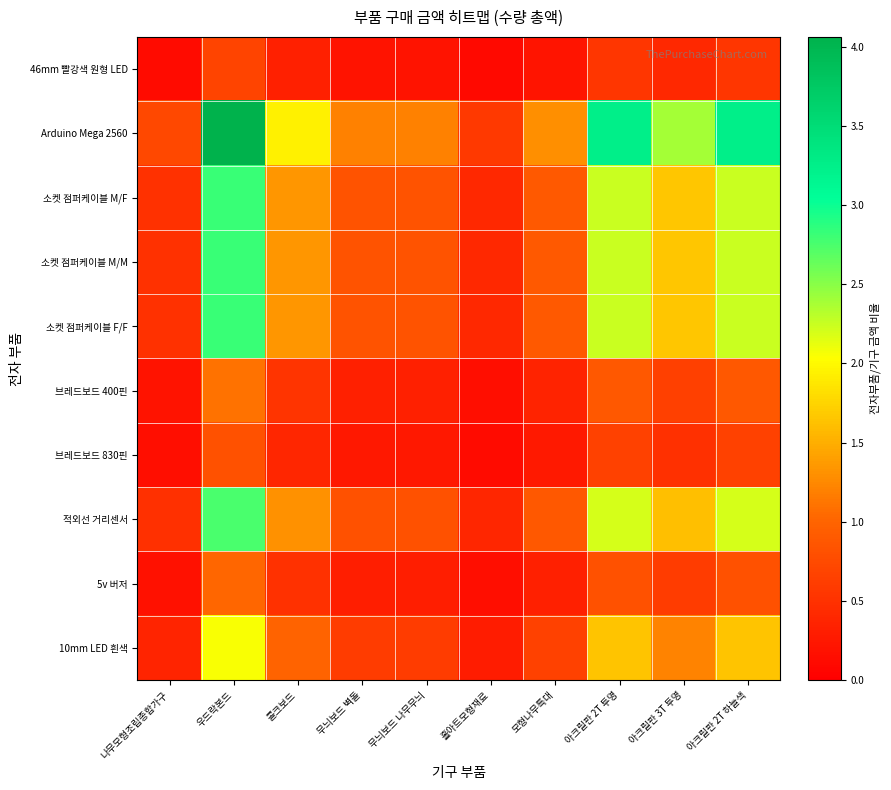

Reading right to left, transcribe all the data shown in this chart.

46mm 빨강색 원형 LED: 아크릴판 2T 하늘색=0.6	아크릴판 3T 투명=0.4	아크릴판 2T 투명=0.6	모형나무특대=0.2	홀아트모형재료=0.1	무늬보드 나무무늬=0.2	무늬보드 벽돌=0.2	콜크보드=0.3	우드락본드=0.7	나무모형조립종합가구=0.1
Arduino Mega 2560: 아크릴판 2T 하늘색=3.2	아크릴판 3T 투명=2.4	아크릴판 2T 투명=3.2	모형나무특대=1.3	홀아트모형재료=0.6	무늬보드 나무무늬=1.2	무늬보드 벽돌=1.2	콜크보드=1.9	우드락본드=4.1	나무모형조립종합가구=0.7
소켓 점퍼케이블 M/F: 아크릴판 2T 하늘색=2.2	아크릴판 3T 투명=1.7	아크릴판 2T 투명=2.2	모형나무특대=0.9	홀아트모형재료=0.4	무늬보드 나무무늬=0.8	무늬보드 벽돌=0.8	콜크보드=1.3	우드락본드=2.8	나무모형조립종합가구=0.5
소켓 점퍼케이블 M/M: 아크릴판 2T 하늘색=2.2	아크릴판 3T 투명=1.7	아크릴판 2T 투명=2.2	모형나무특대=0.9	홀아트모형재료=0.4	무늬보드 나무무늬=0.8	무늬보드 벽돌=0.8	콜크보드=1.3	우드락본드=2.8	나무모형조립종합가구=0.5
소켓 점퍼케이블 F/F: 아크릴판 2T 하늘색=2.2	아크릴판 3T 투명=1.7	아크릴판 2T 투명=2.2	모형나무특대=0.9	홀아트모형재료=0.4	무늬보드 나무무늬=0.8	무늬보드 벽돌=0.8	콜크보드=1.3	우드락본드=2.8	나무모형조립종합가구=0.5
브레드보드 400핀: 아크릴판 2T 하늘색=0.9	아크릴판 3T 투명=0.6	아크릴판 2T 투명=0.9	모형나무특대=0.4	홀아트모형재료=0.2	무늬보드 나무무늬=0.3	무늬보드 벽돌=0.3	콜크보드=0.5	우드락본드=1.1	나무모형조립종합가구=0.2
브레드보드 830핀: 아크릴판 2T 하늘색=0.7	아크릴판 3T 투명=0.5	아크릴판 2T 투명=0.7	모형나무특대=0.3	홀아트모형재료=0.1	무늬보드 나무무늬=0.2	무늬보드 벽돌=0.2	콜크보드=0.4	우드락본드=0.8	나무모형조립종합가구=0.1
적외선 거리센서: 아크릴판 2T 하늘색=2.2	아크릴판 3T 투명=1.6	아크릴판 2T 투명=2.2	모형나무특대=0.9	홀아트모형재료=0.4	무늬보드 나무무늬=0.8	무늬보드 벽돌=0.8	콜크보드=1.3	우드락본드=2.8	나무모형조립종합가구=0.5
5v 버저: 아크릴판 2T 하늘색=0.8	아크릴판 3T 투명=0.6	아크릴판 2T 투명=0.8	모형나무특대=0.3	홀아트모형재료=0.1	무늬보드 나무무늬=0.3	무늬보드 벽돌=0.3	콜크보드=0.5	우드락본드=1.0	나무모형조립종합가구=0.2
10mm LED 흰색: 아크릴판 2T 하늘색=1.6	아크릴판 3T 투명=1.2	아크릴판 2T 투명=1.6	모형나무특대=0.7	홀아트모형재료=0.3	무늬보드 나무무늬=0.6	무늬보드 벽돌=0.6	콜크보드=1.0	우드락본드=2.1	나무모형조립종합가구=0.4